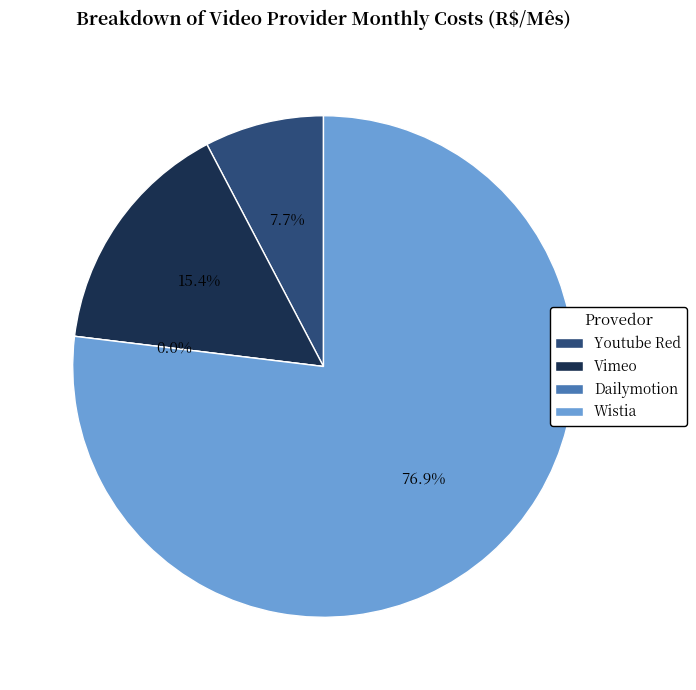

To the nearest percent, what portion does Youtube Red represent?

8%